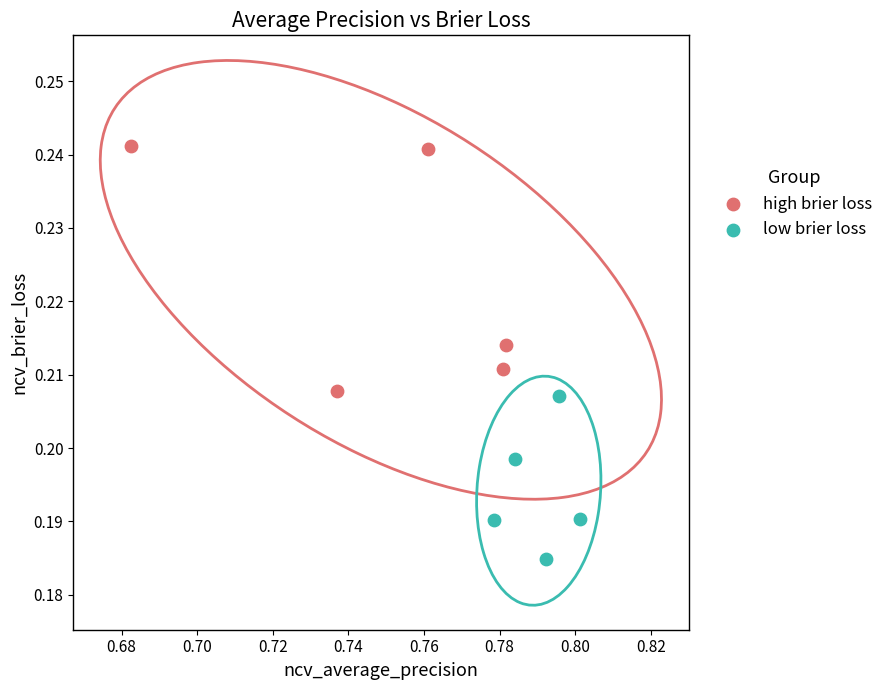

Which series has the largest Y range (max minus min)?

high brier loss